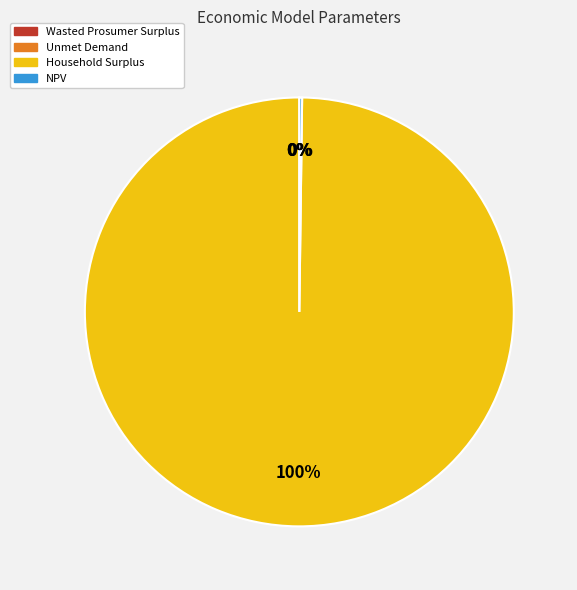

To the nearest percent, what is the difference between the largest and smallest slice percentages?

100%